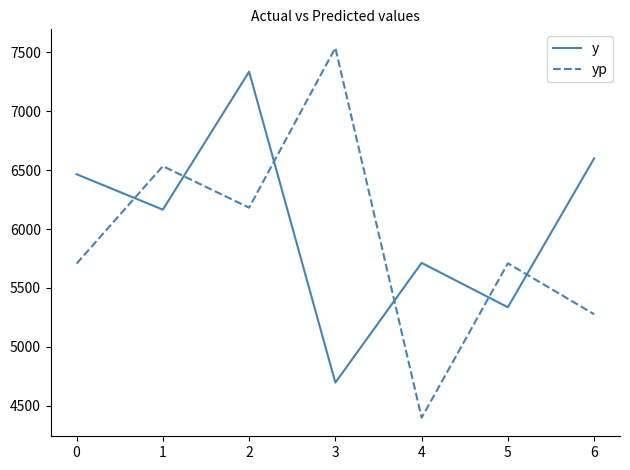

What is the difference between the yp values at 4 and 1?

2135.6